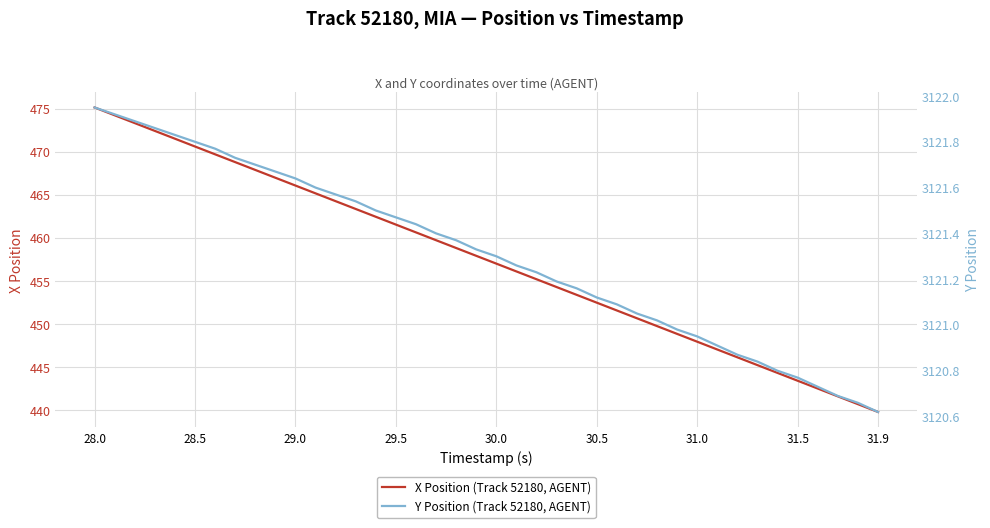

What position from the right is 28.0?

40